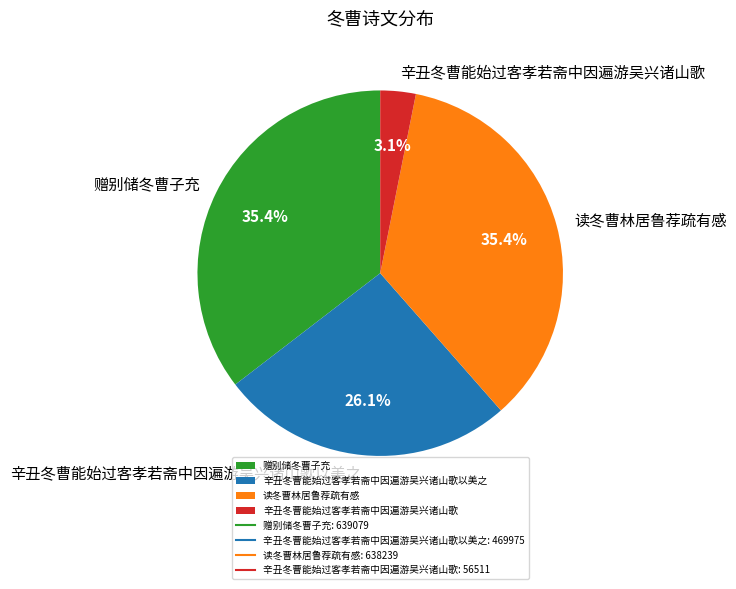

Count the number of slices in the pie.

4